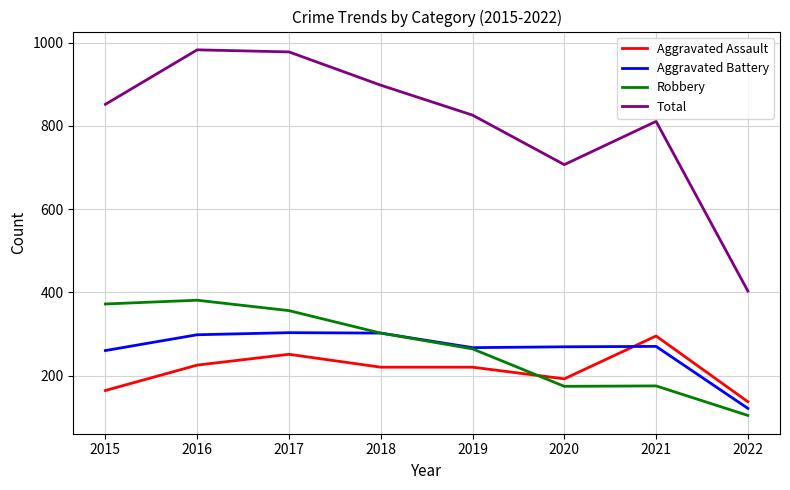

What are all the series names shown in the legend?

Aggravated Assault, Aggravated Battery, Robbery, Total